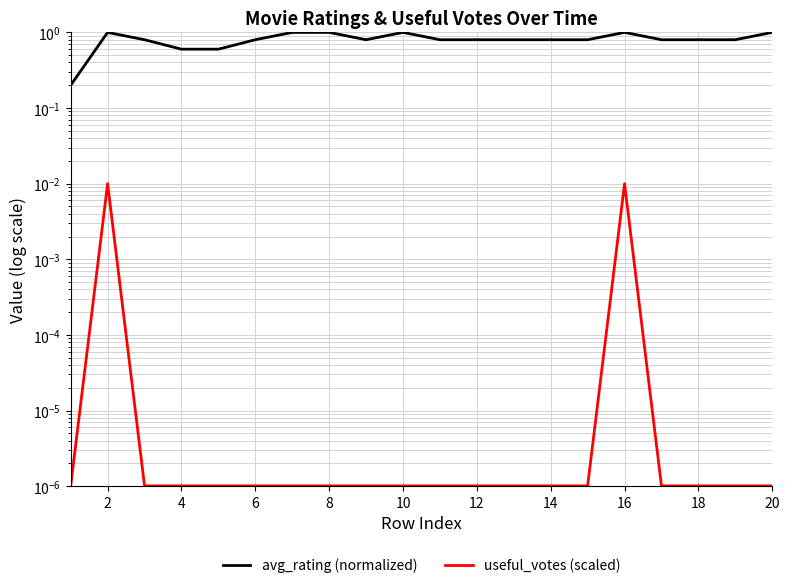

True or false: useful_votes (scaled) and avg_rating (normalized) cross at least once.

False